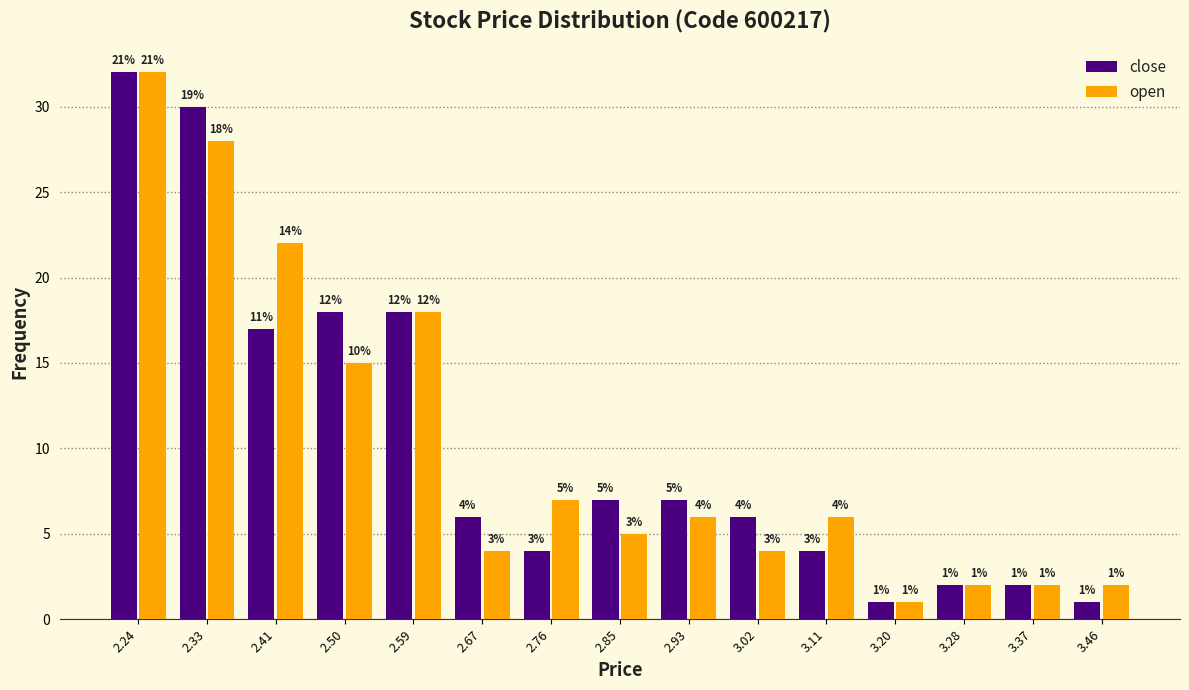

In the close series, which range on the x-axis has the tallest bar?

2.195 to 2.282